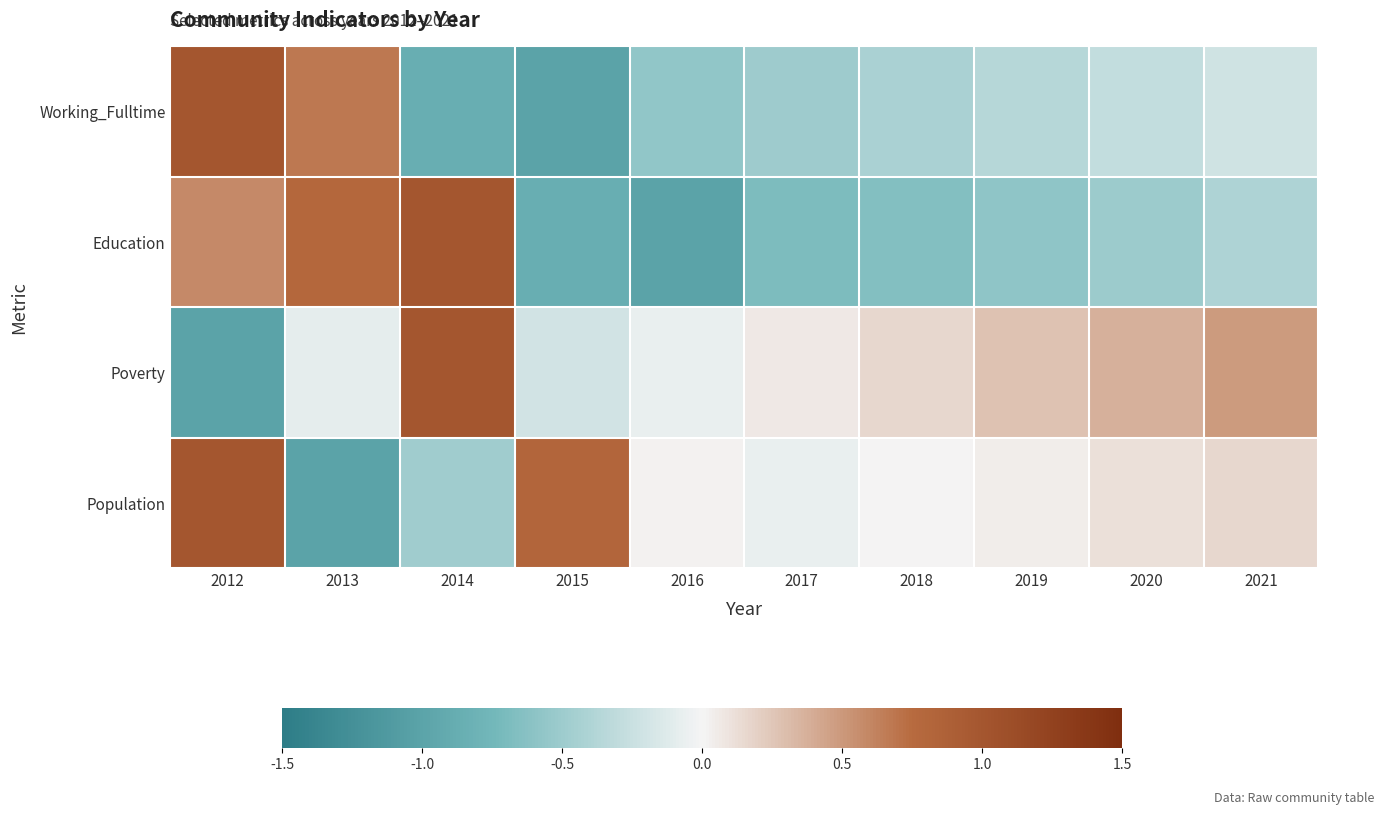

Count the number of categories in the chart.

10